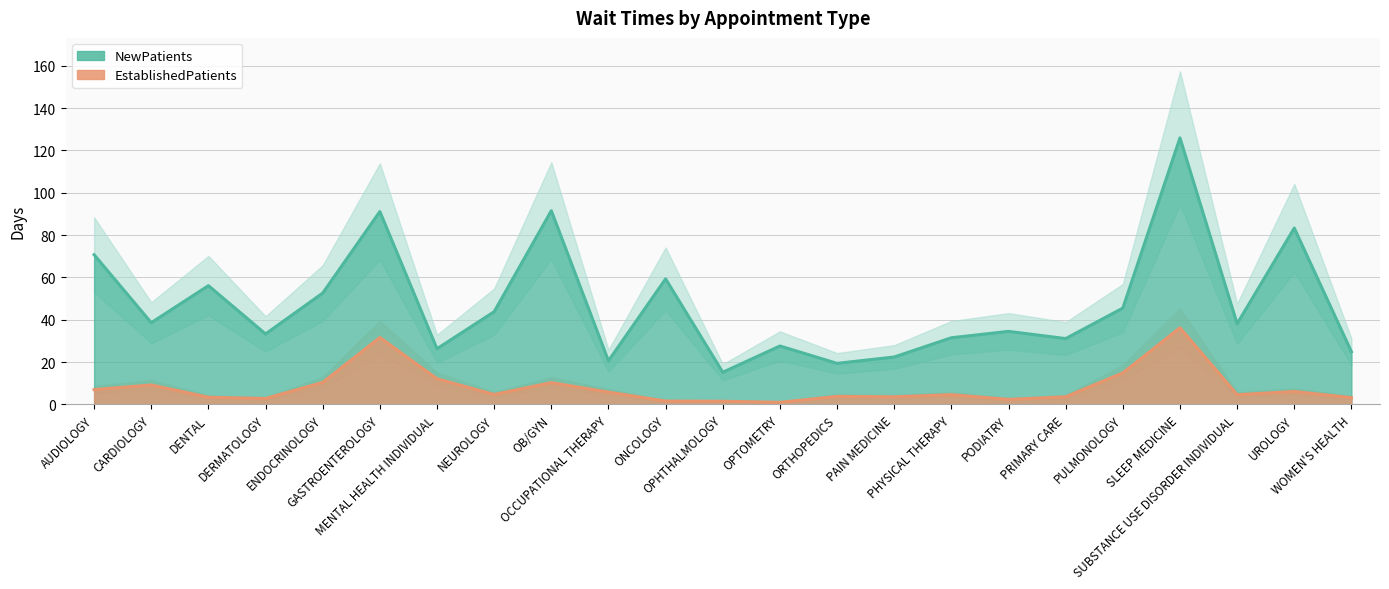

What is the approximate value of EstablishedPatients at OPHTHALMOLOGY?

1.5